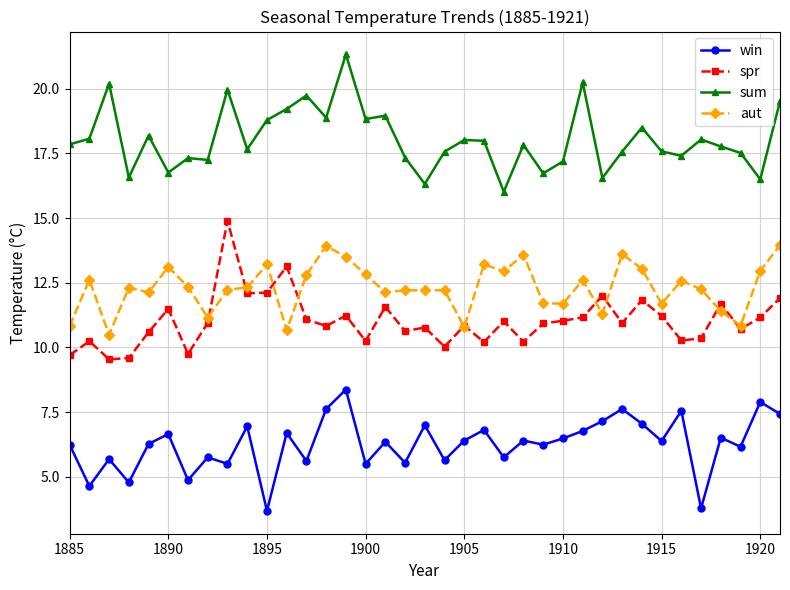

What is the value of the spr point at the 2nd from the left?

10.2